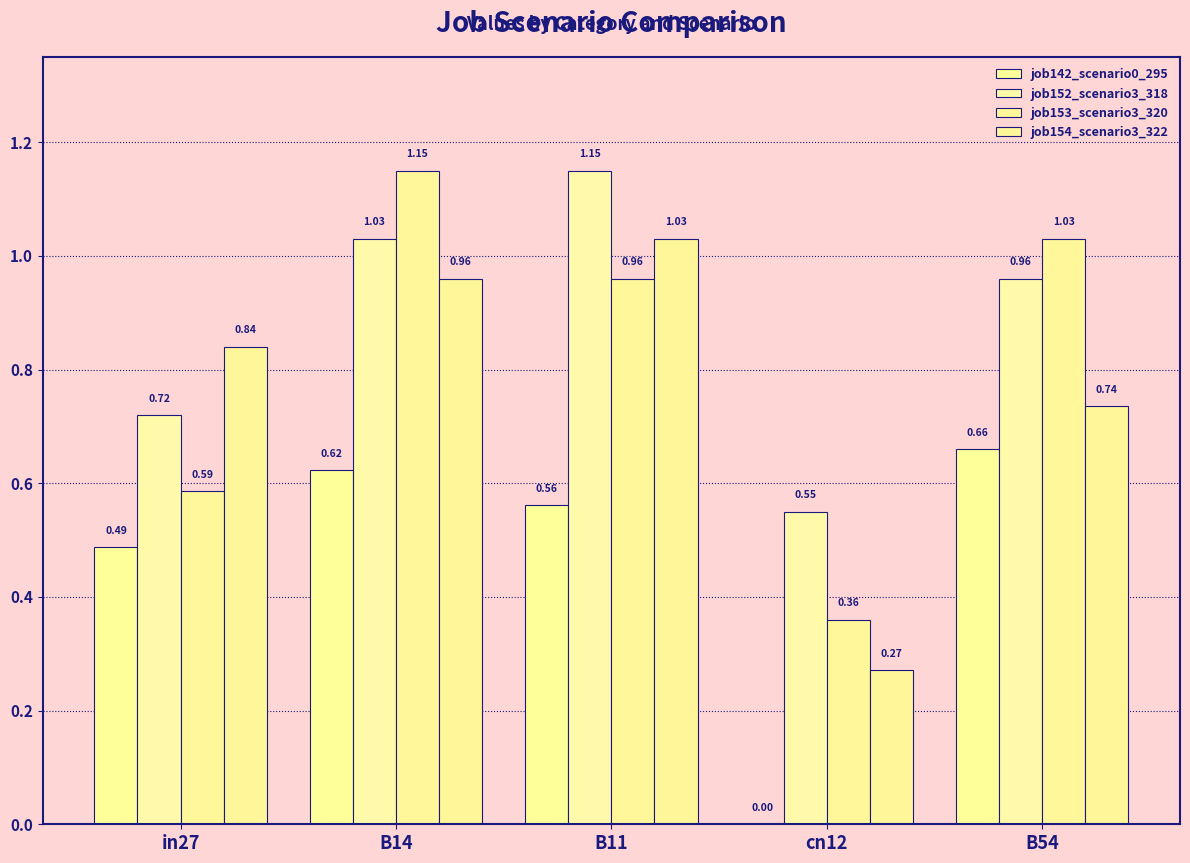

Is the value of job154_scenario3_322 at in27 greater than the value of job152_scenario3_318 at in27?

Yes